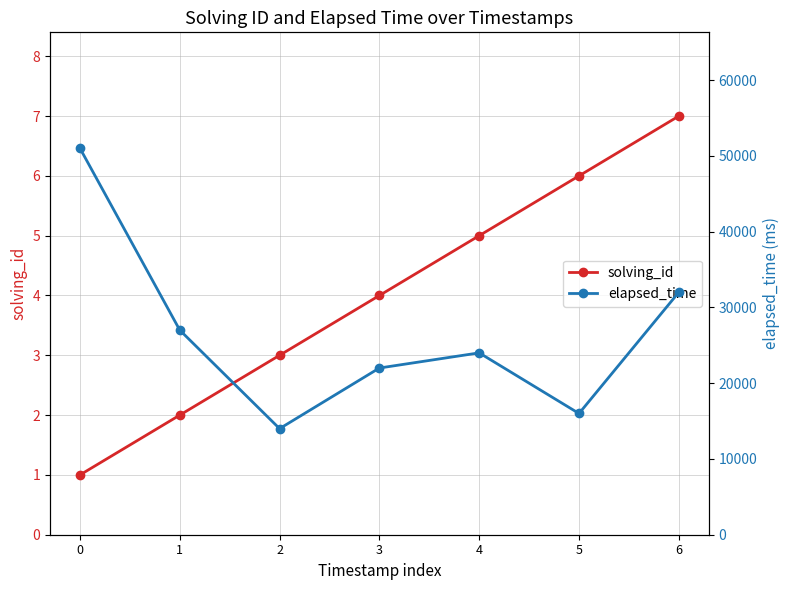

Between 3 and 1, which is larger?

3